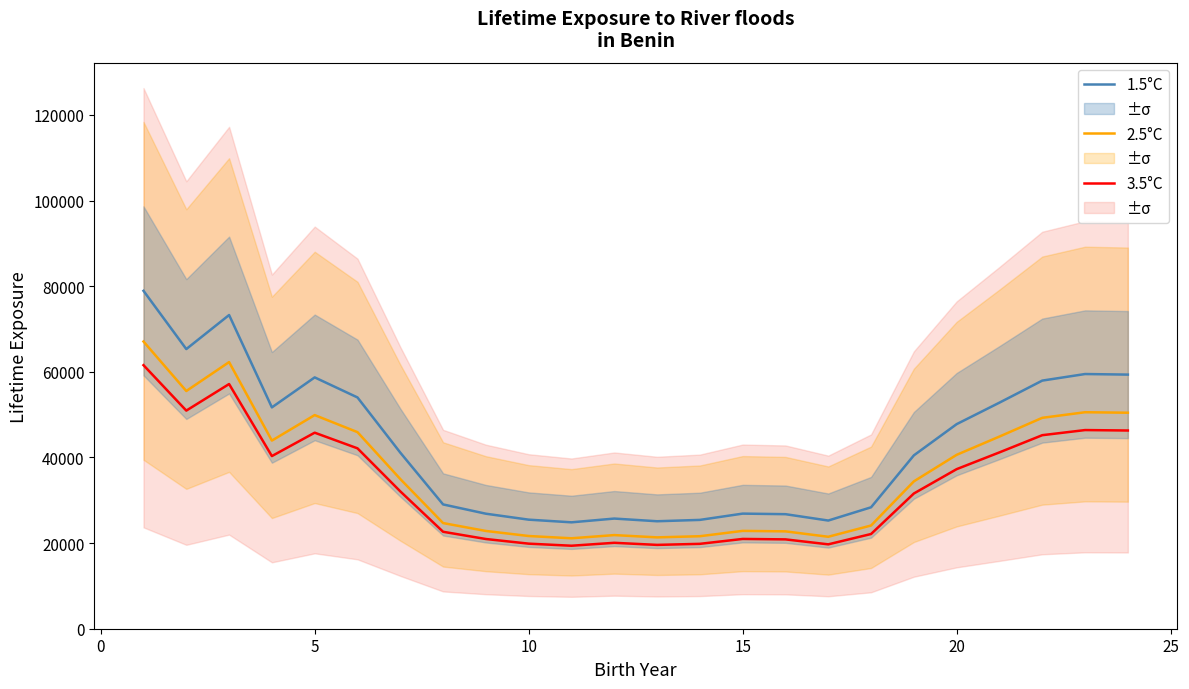

Reading right to left, list all the values displayed in this chart.

3.5°C: 46298.6	46402.4	45205.8	41191.5	37274.1	31586.5	22123.6	19709.5	20868.3	20971.5	19827.1	19581.0	20069.2	19384.6	19870.7	20954.6	22645.4	32085.3	42136.0	45790.4	40327.1	57151.7	50948.9	61560.6
2.5°C: 50453.6	50566.7	49262.7	44888.2	40619.2	34421.2	24109.0	21478.3	22741.1	22853.5	21606.5	21338.2	21870.3	21124.3	21654.0	22835.1	24677.7	34964.7	45917.5	49899.8	43946.3	62280.7	55521.3	67085.3
1.5°C: 59357.1	59490.2	57956.1	52809.6	47787.3	40495.5	28363.6	25268.6	26754.2	26886.5	25419.4	25103.8	25729.7	24852.1	25475.3	26864.8	29032.6	41135.0	54020.6	58705.7	51701.5	73271.4	65319.1	78923.9